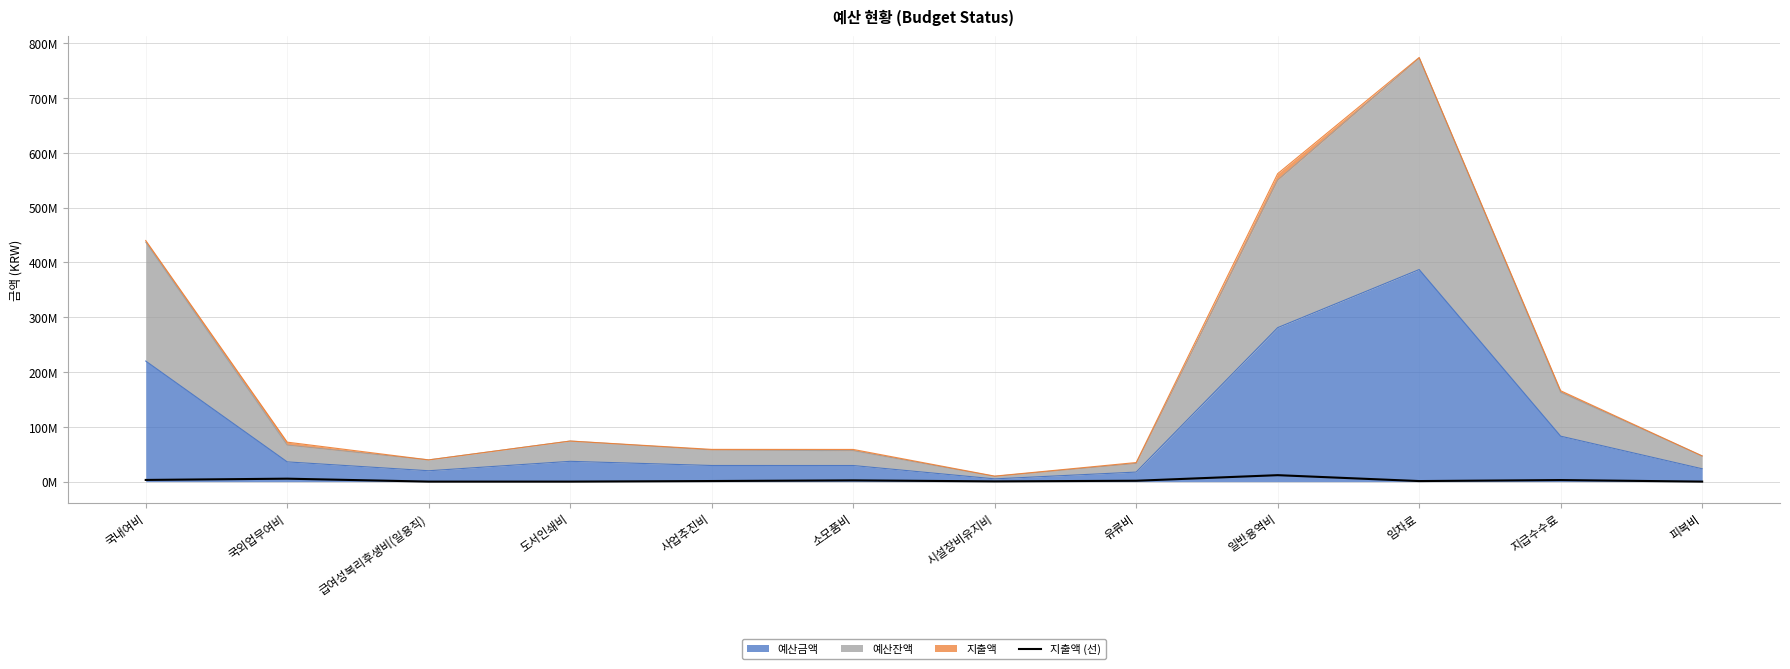

Does the chart have visible grid lines?

Yes